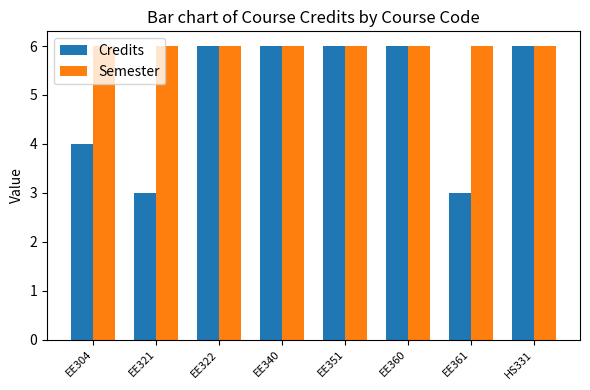

What is the lowest value of the Credits series?

3